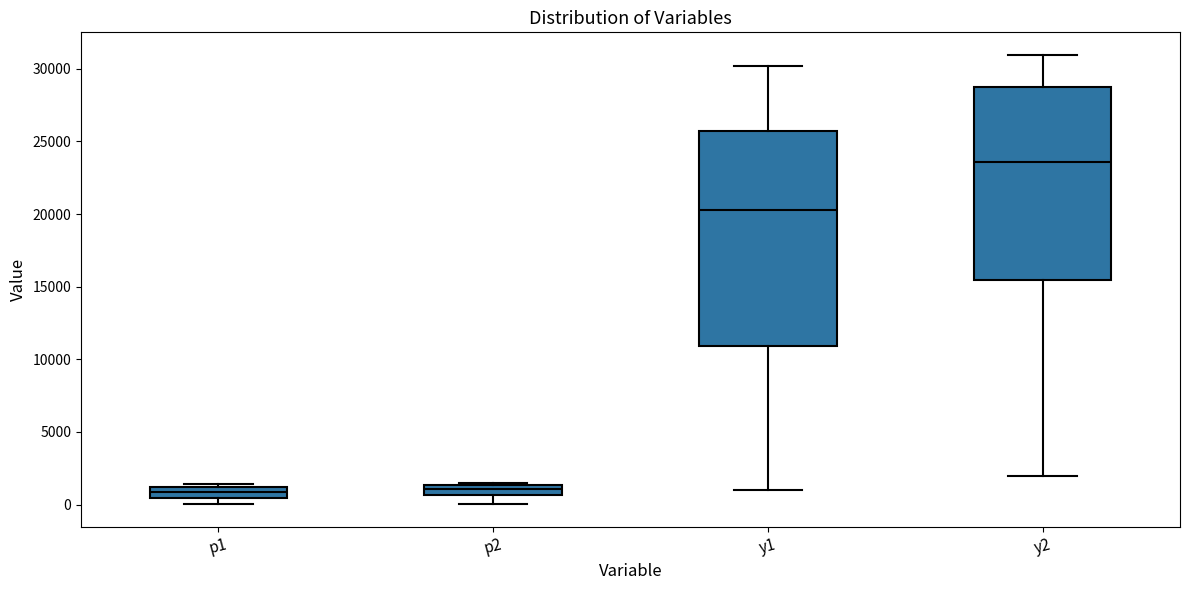

Where is the upper edge of the box for p1 on the y-axis? The values are not printed on the chart, so give them approximately, as read against the axis.

1000